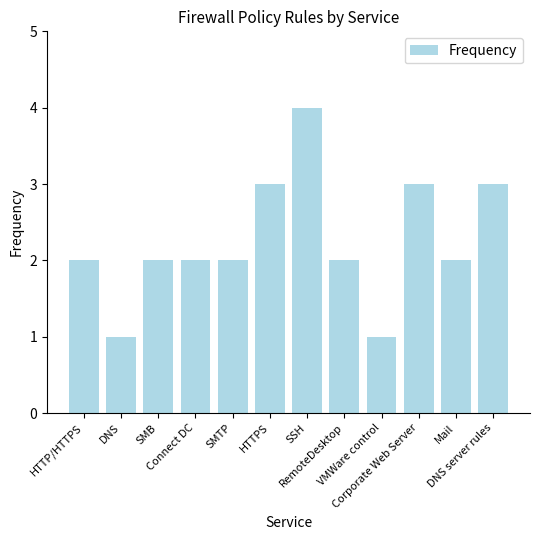

Which has a higher value, SMB or DNS?

SMB